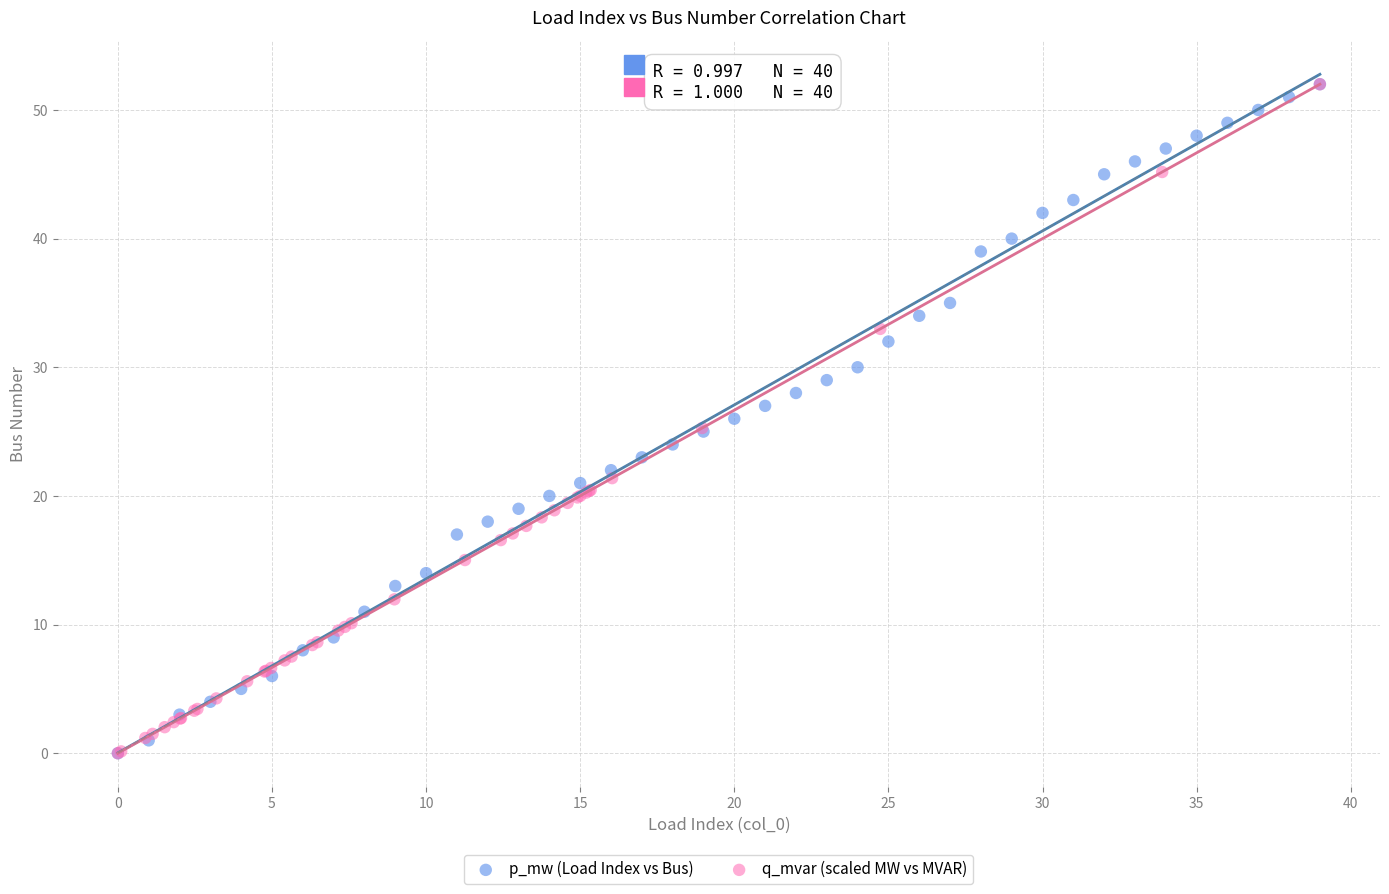

What are all the series names shown in the legend?

p_mw (Load Index vs Bus), q_mvar (scaled MW vs MVAR)